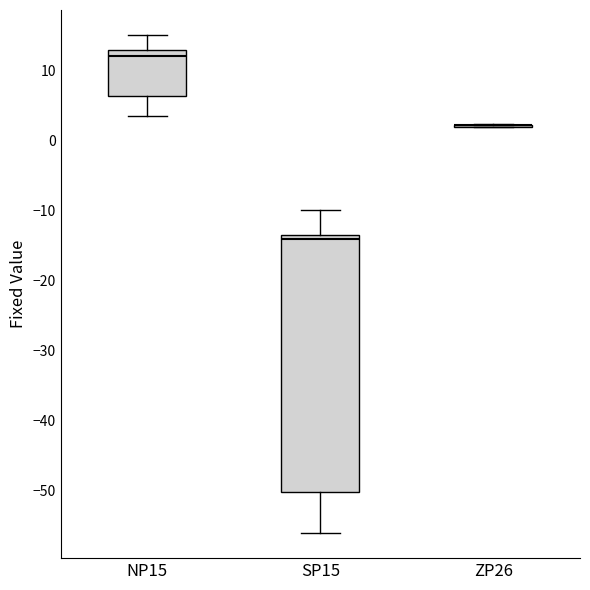

Where does the median line of the box for SP15 sit on the y-axis? The values are not printed on the chart, so give them approximately, as read against the axis.

-14